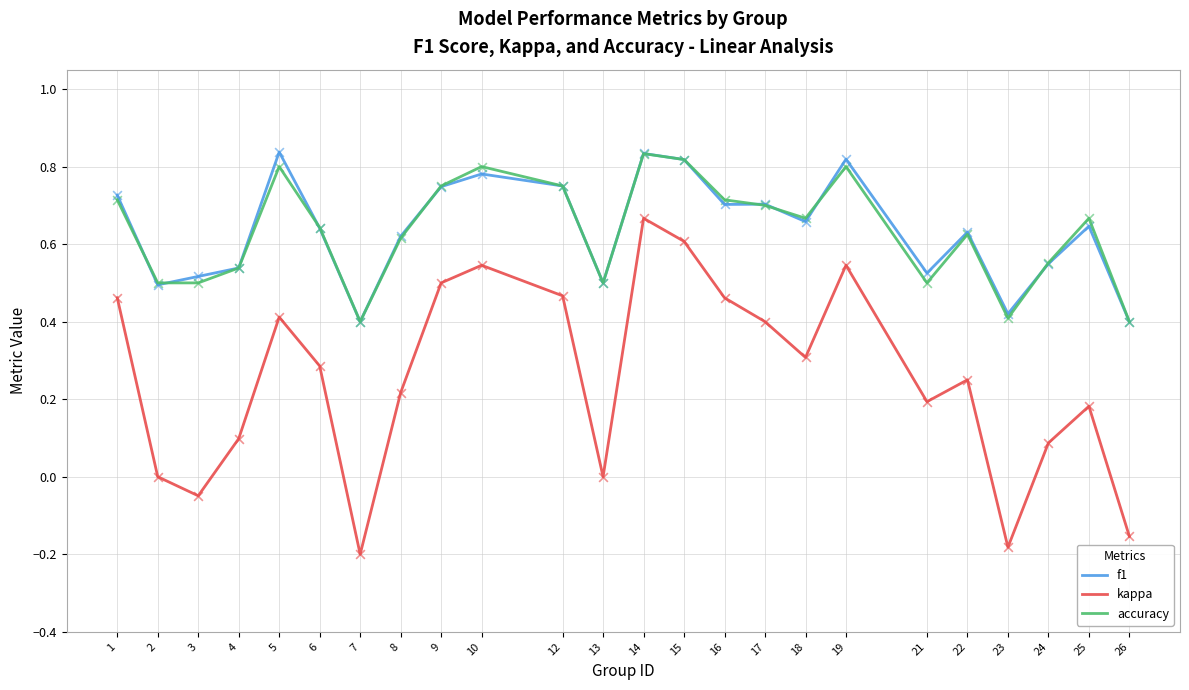

What is the total value across all series at 2?

1.0